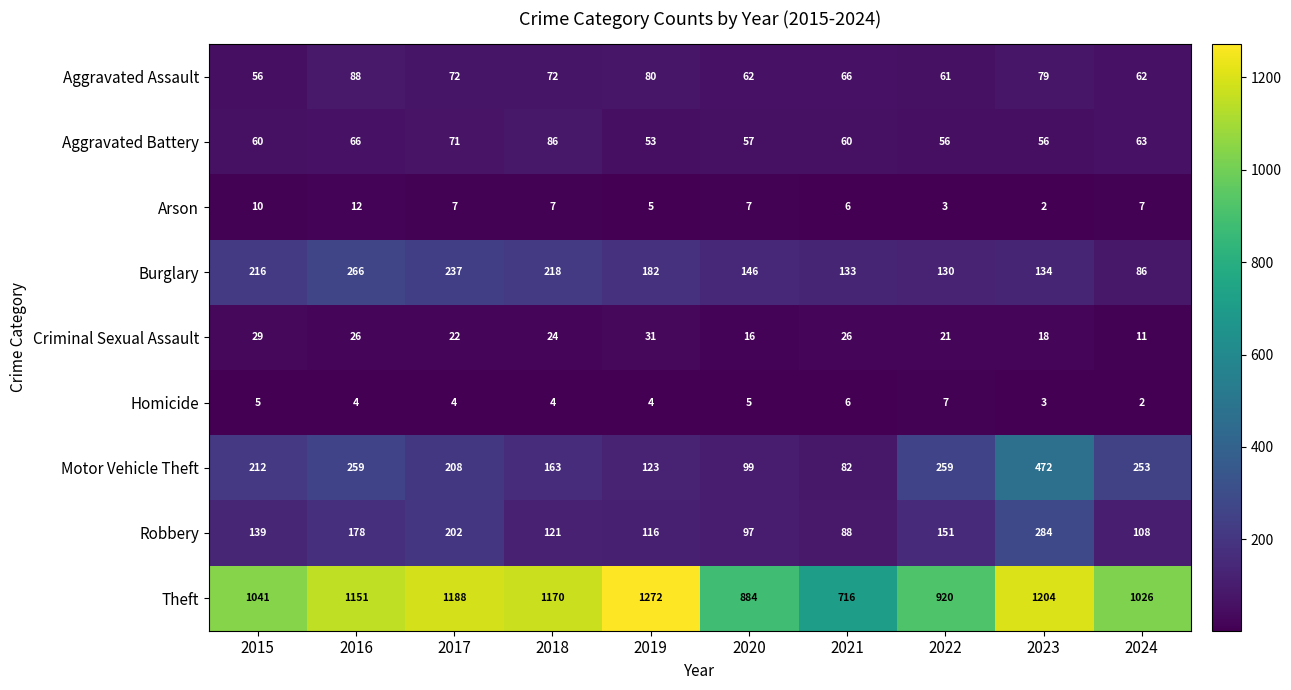

Between 2020 and 2023, which series saw the biggest shift?

Motor Vehicle Theft